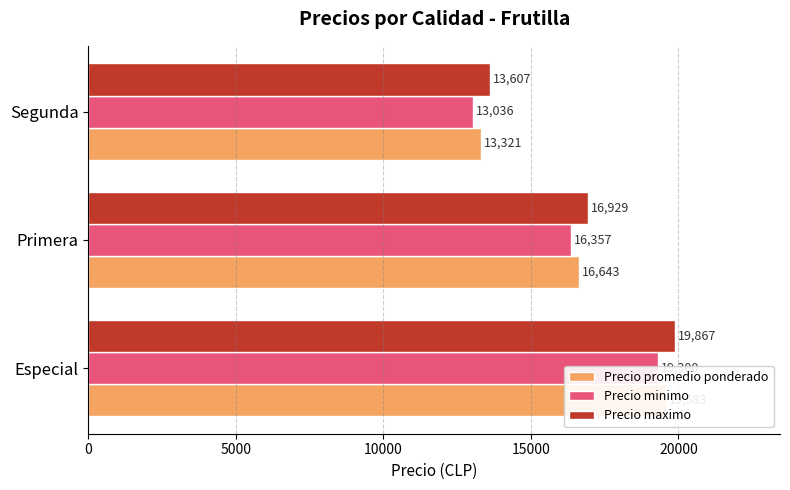

List the series in order of their overall mean, lowest first.

Precio minimo, Precio promedio ponderado, Precio maximo